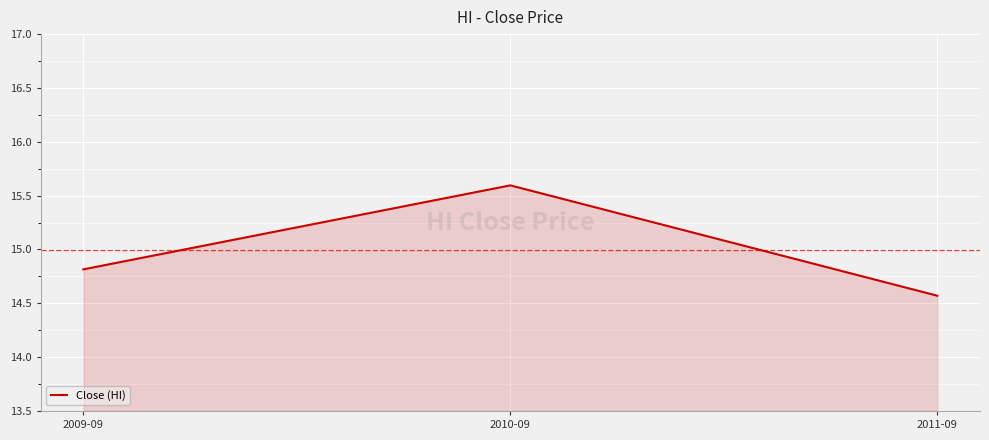

The value at 2011-09 is 14.6. True or false?

True